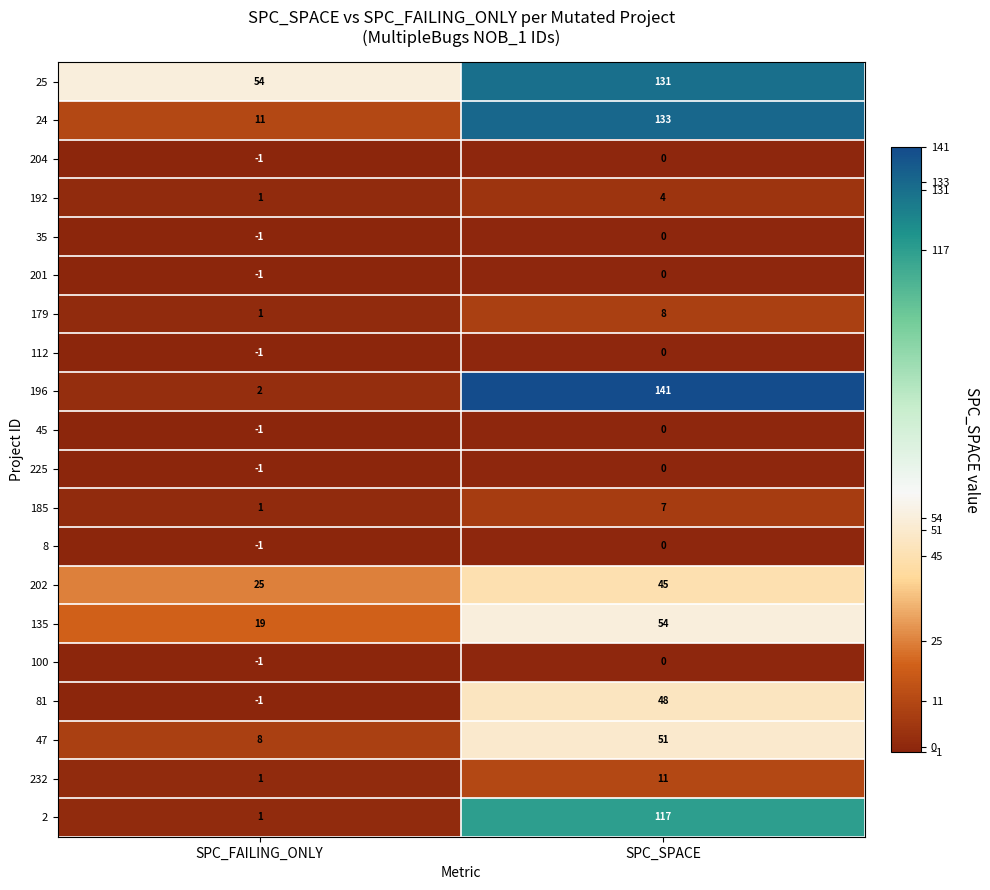

At which category is the sum across all series the highest?

SPC_SPACE